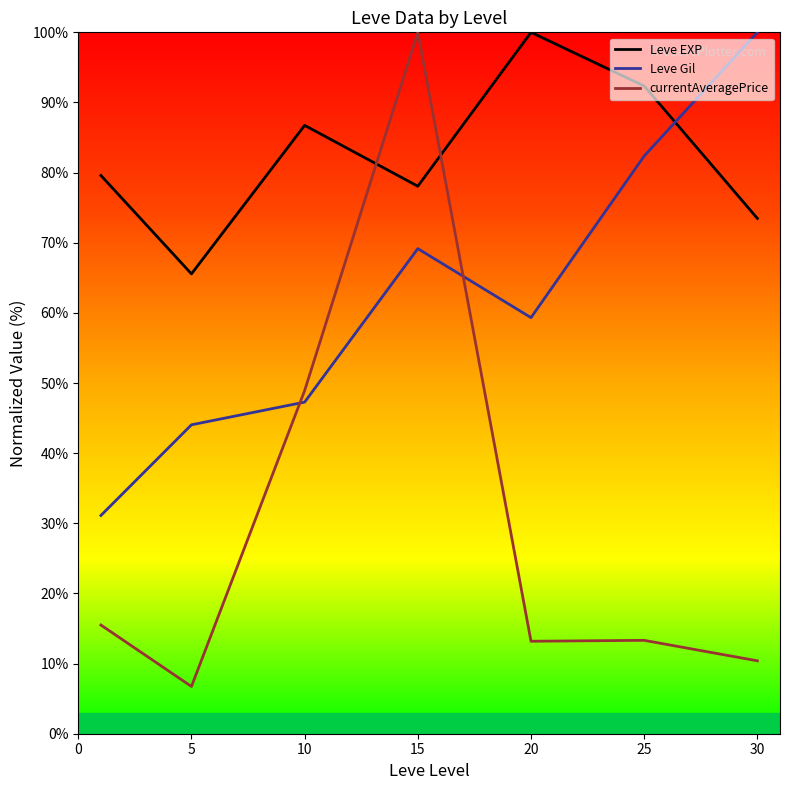

How many data points in Leve EXP are above 79?

4